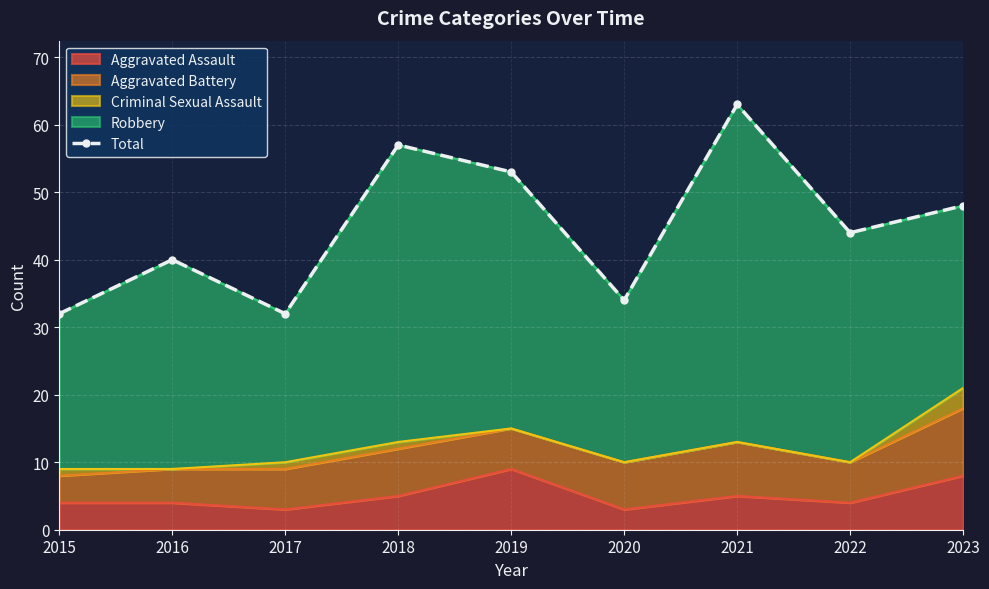

Is it true that the value at 2021 is 63?

True